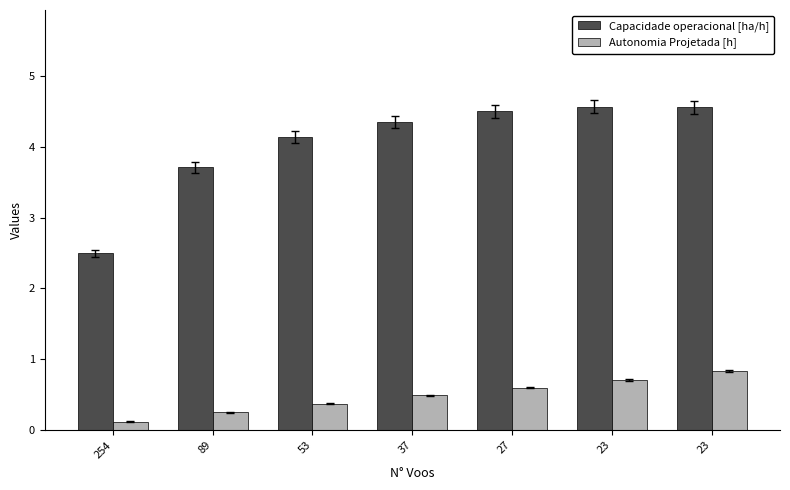

How many bars are there in total?

14